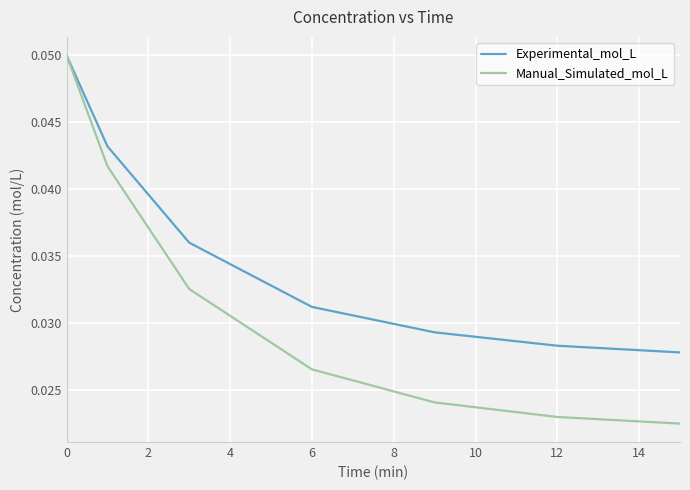

Which series has the largest total across all categories?

Experimental_mol_L